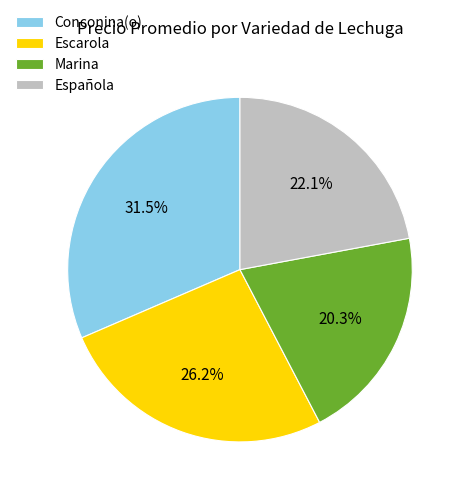

Count the number of slices in the pie.

4